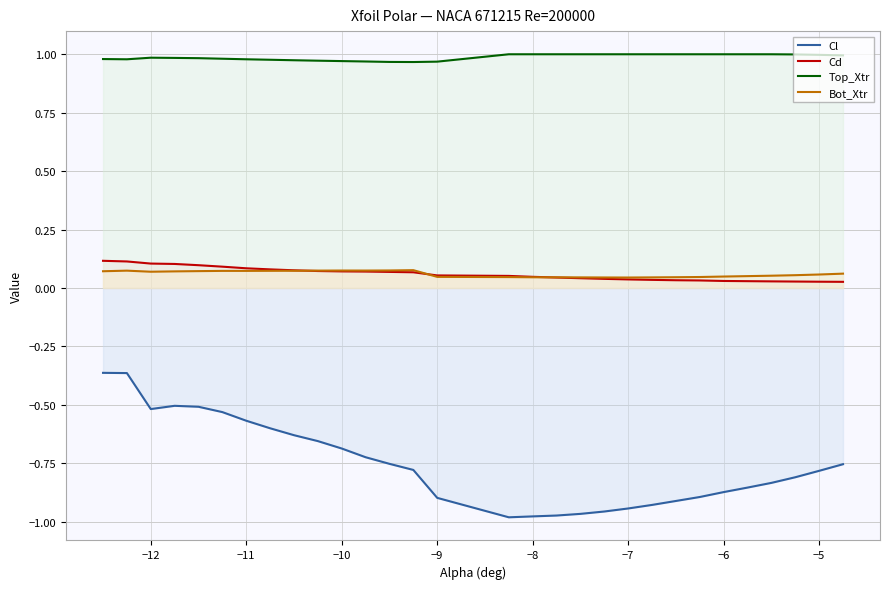

Which series has the largest total across all categories?

Top_Xtr